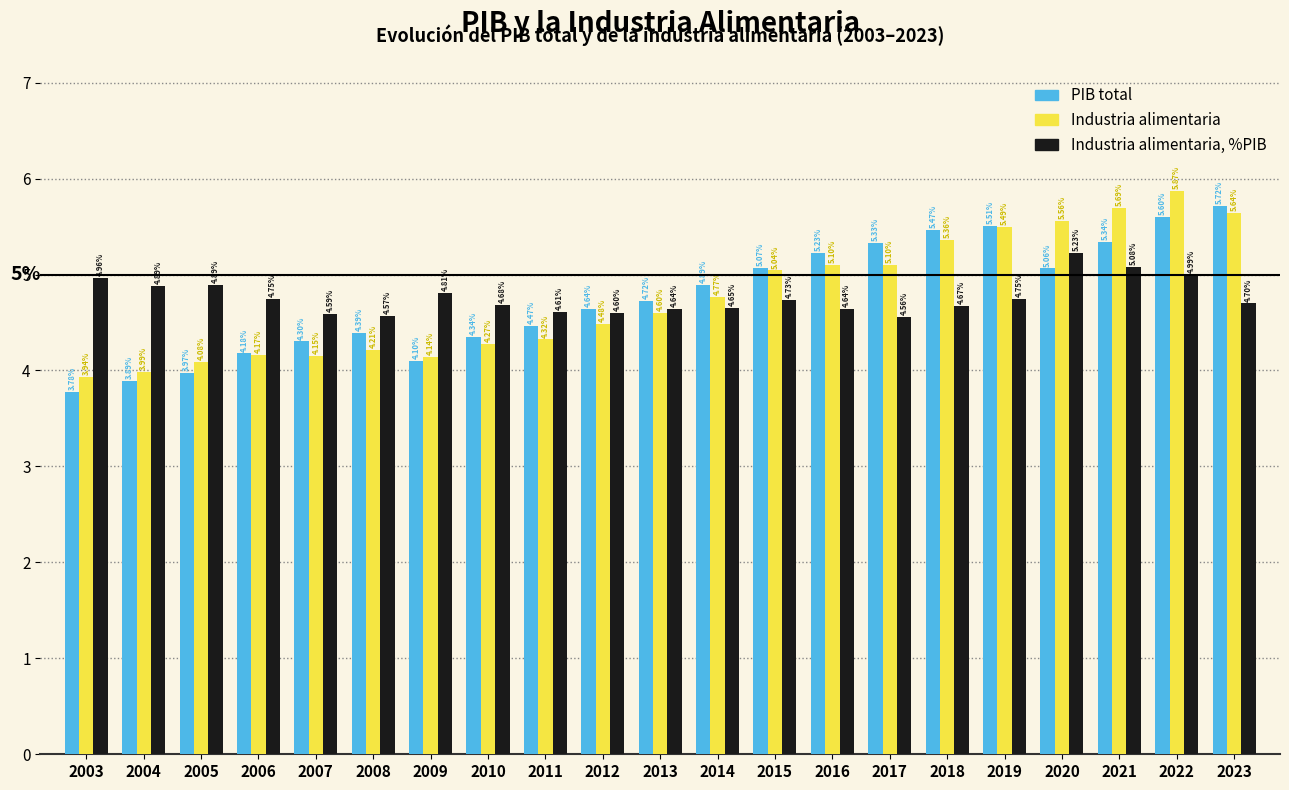

Is the value of Industria alimentaria at 2005 greater than the value of PIB total at 2012?

No